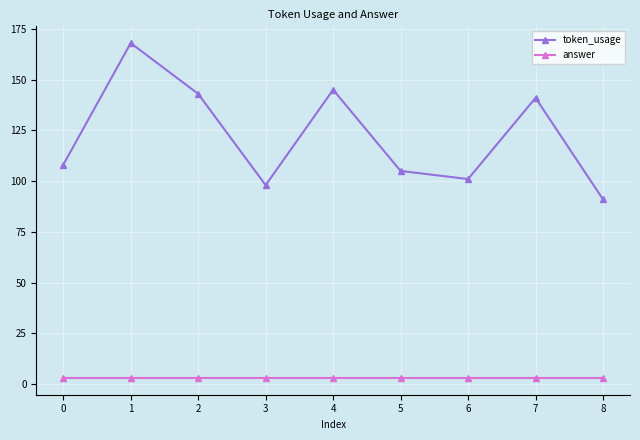

How many lines are shown in the chart?

2